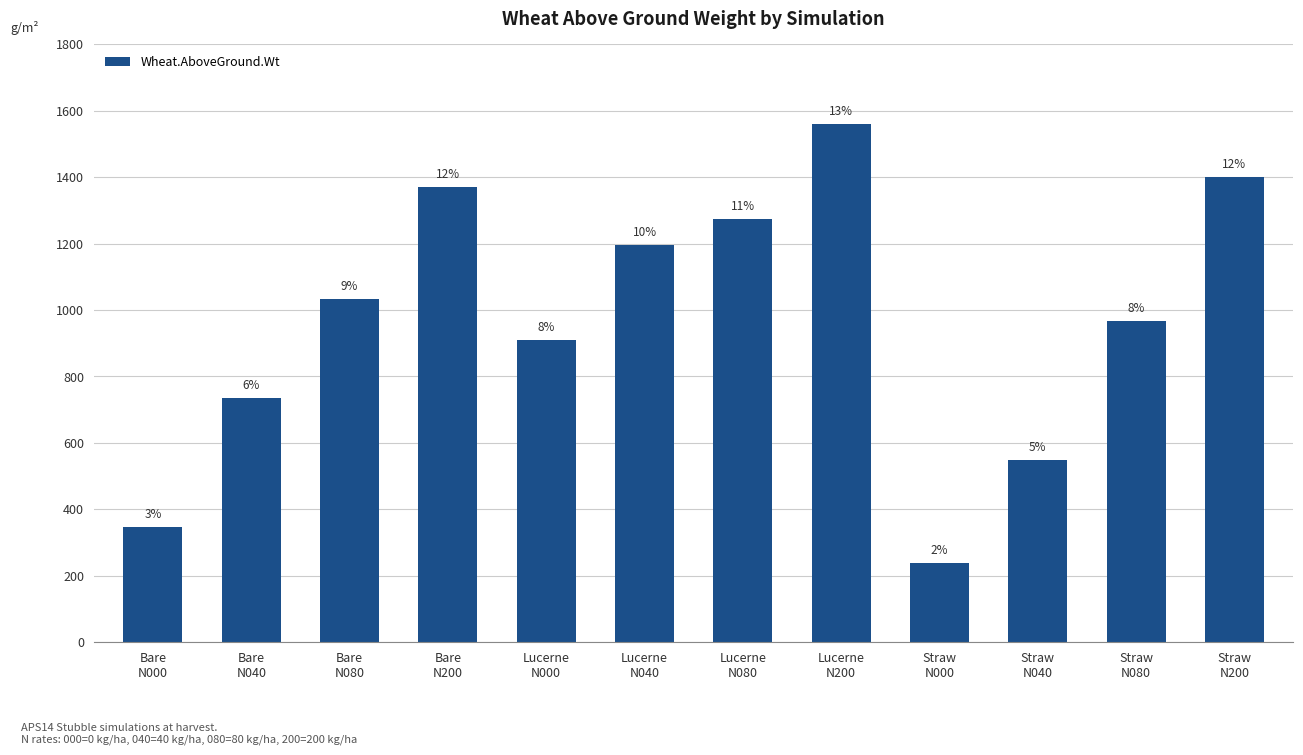

Which category has the lowest value across all series?

Straw
N000